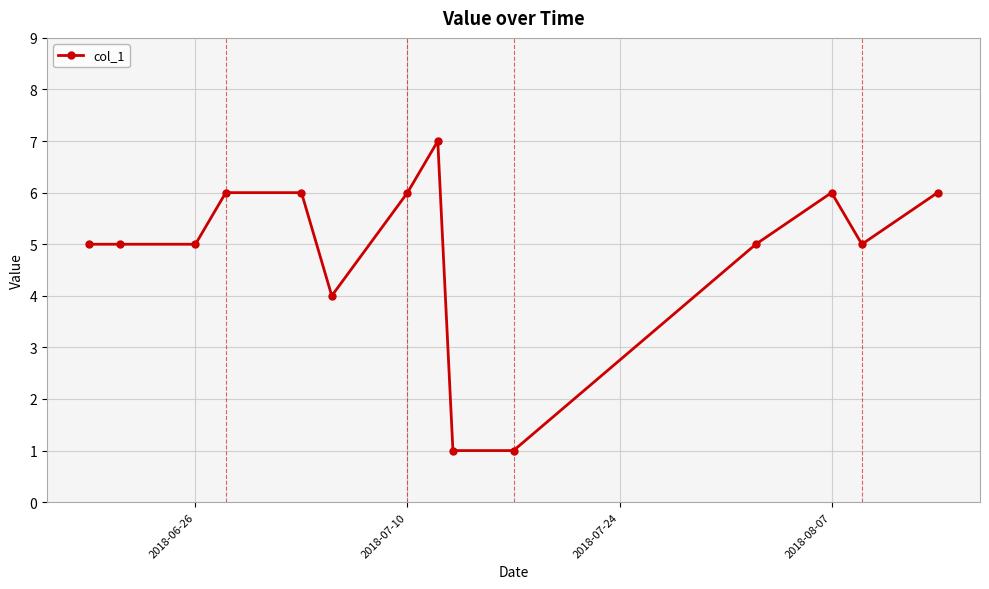

Reading left to right, list all the values displayed in this chart.

5	5	5	6	6	4	6	7	1	1	5	6	5	6